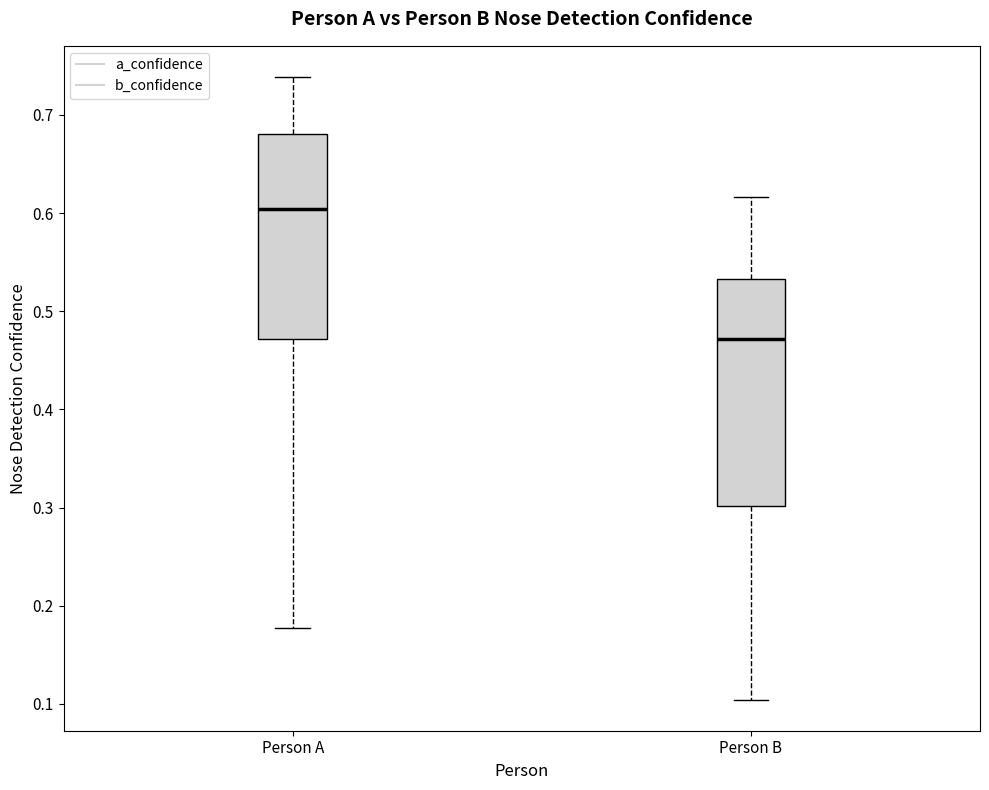

Which box is the tallest, from its lower edge to its upper edge?

Person B